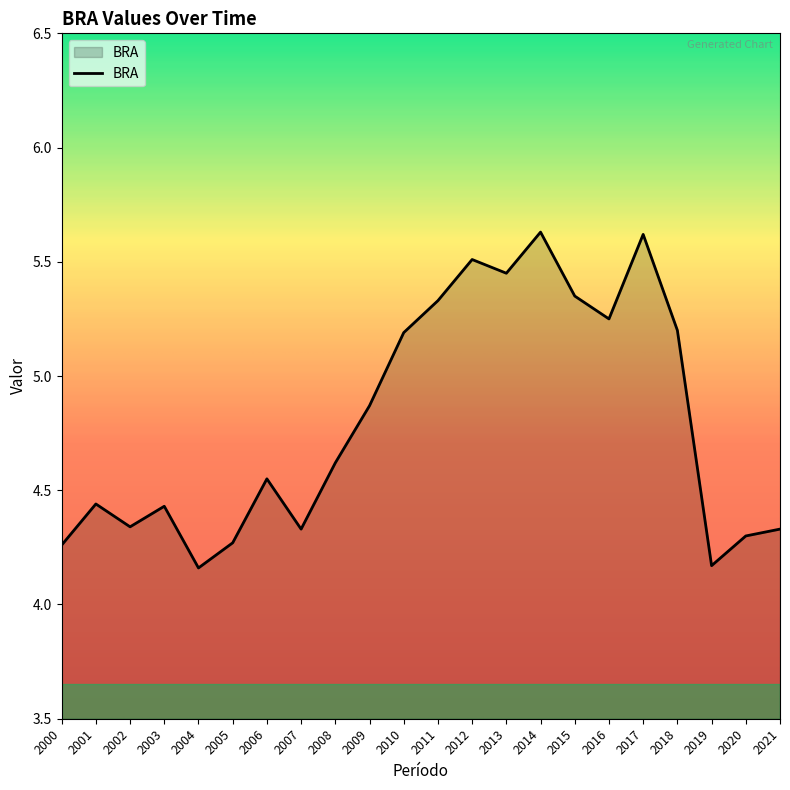

The chart shows a value of 5.5 at 2012. True or false?

True